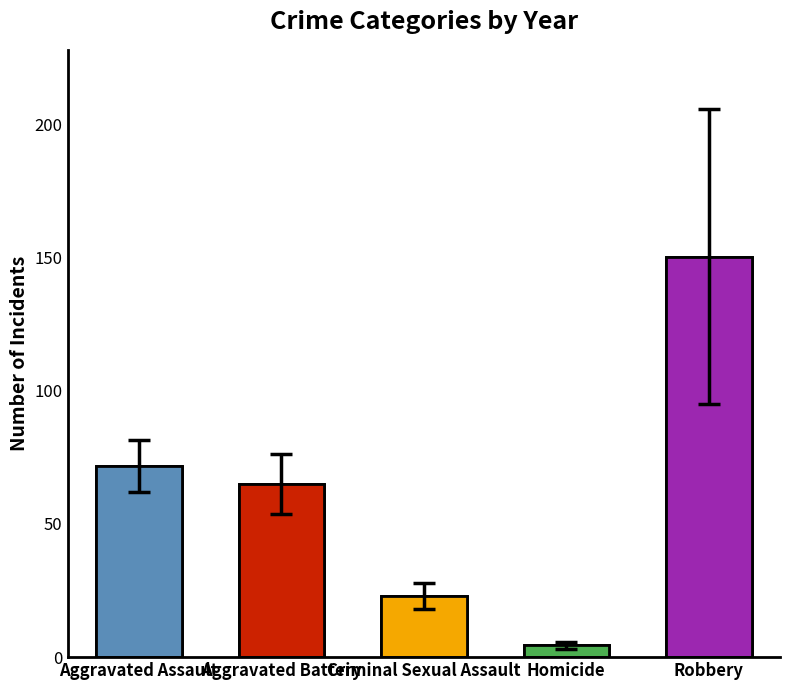

What is the average value of the Aggravated Battery series?

65